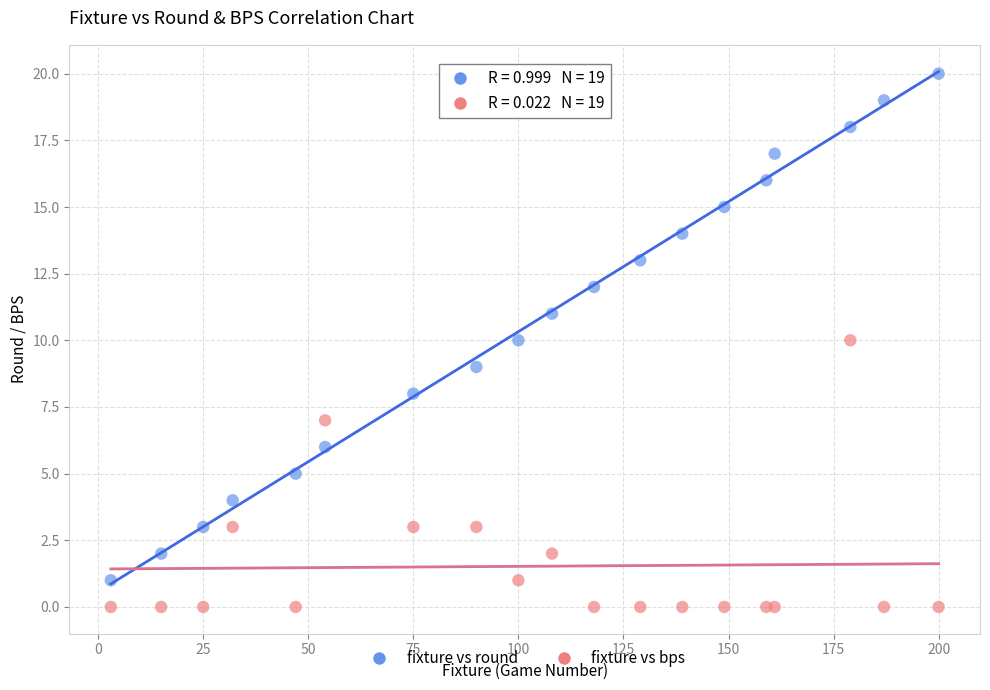

What is the X range (max minus min) for the scatter plot?

197